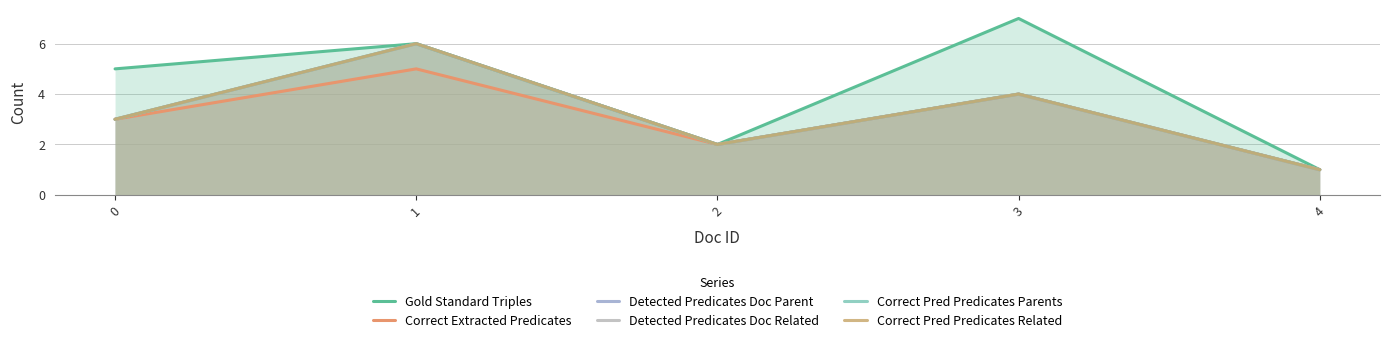

Between 0 and 3, which series saw the biggest shift?

Gold Standard Triples